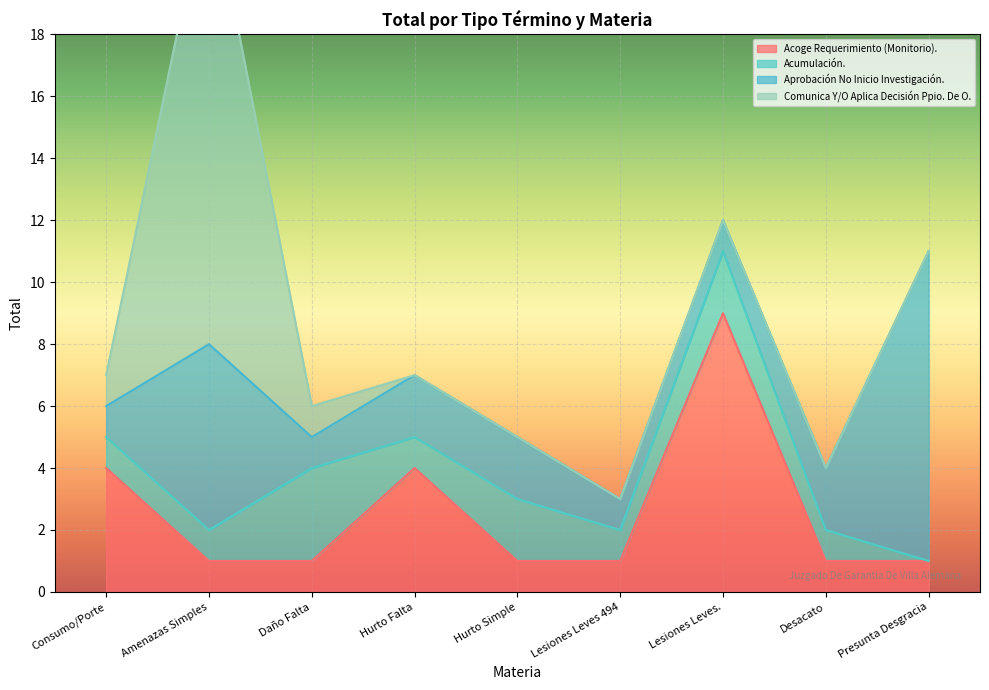

Where is Acoge Requerimiento (Monitorio). nearest to the value 5?

Consumo/Porte